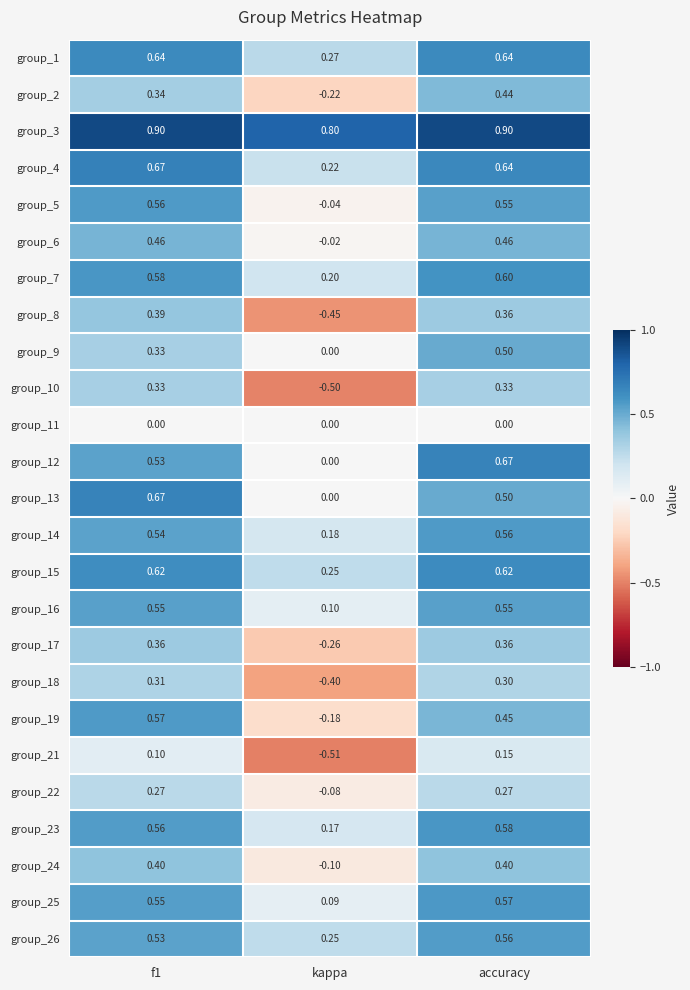

Is the value of group_12 at f1 greater than the value of group_19 at f1?

No